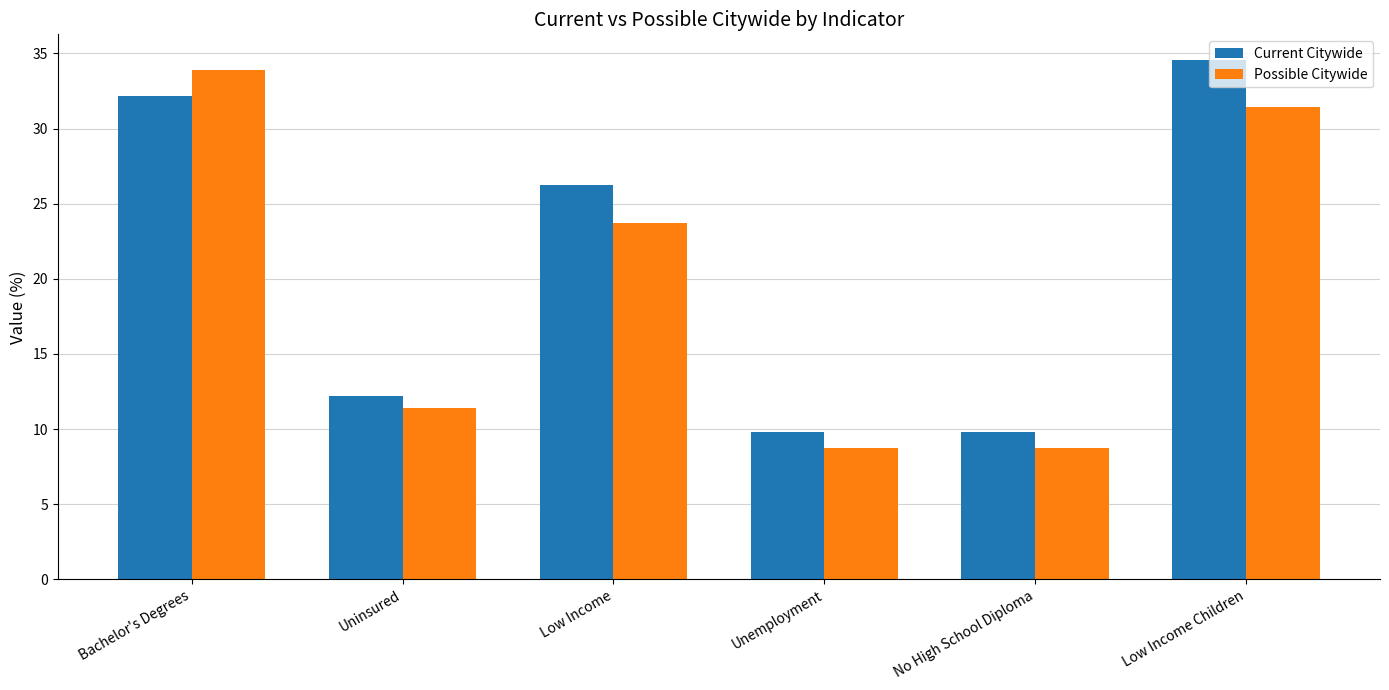

What position from the left is No High School Diploma?

5